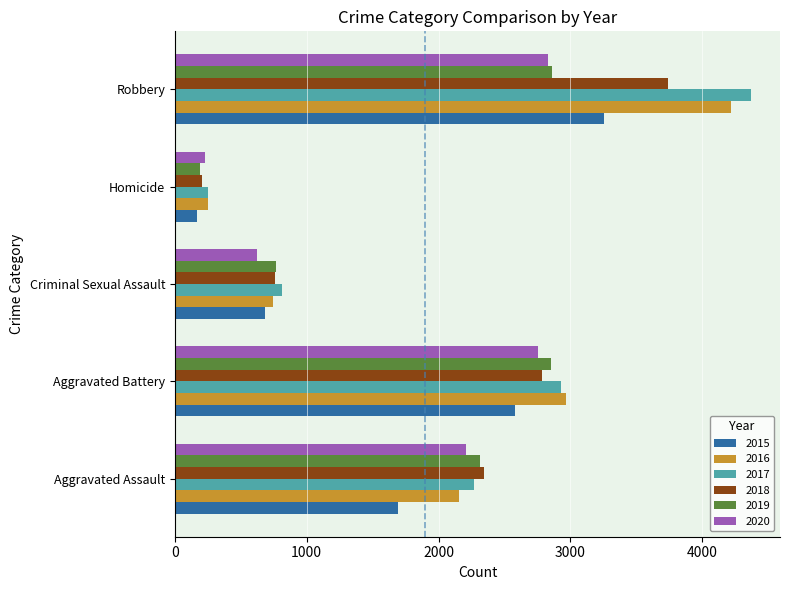

What is the sum of the 2017 values at Robbery and Aggravated Assault?

6644